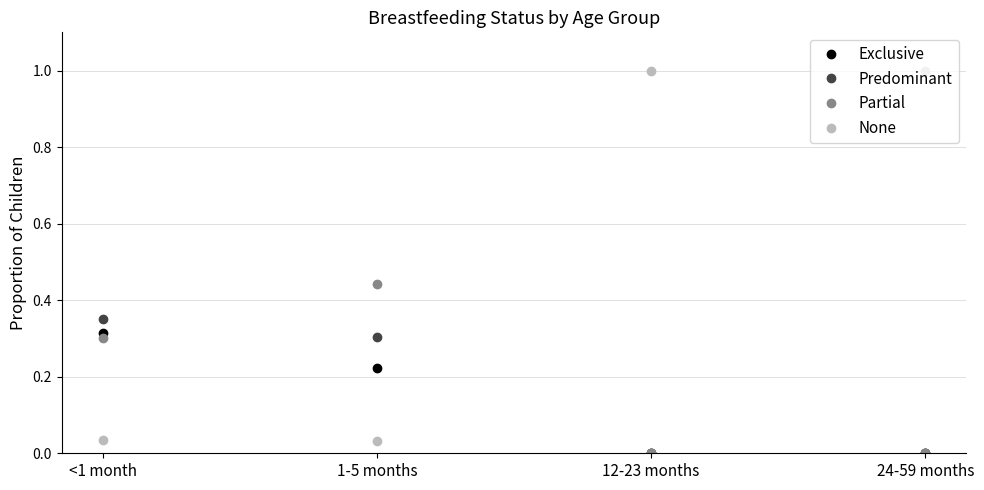

The Partial series shows 0.0 at 24-59 months. True or false?

True